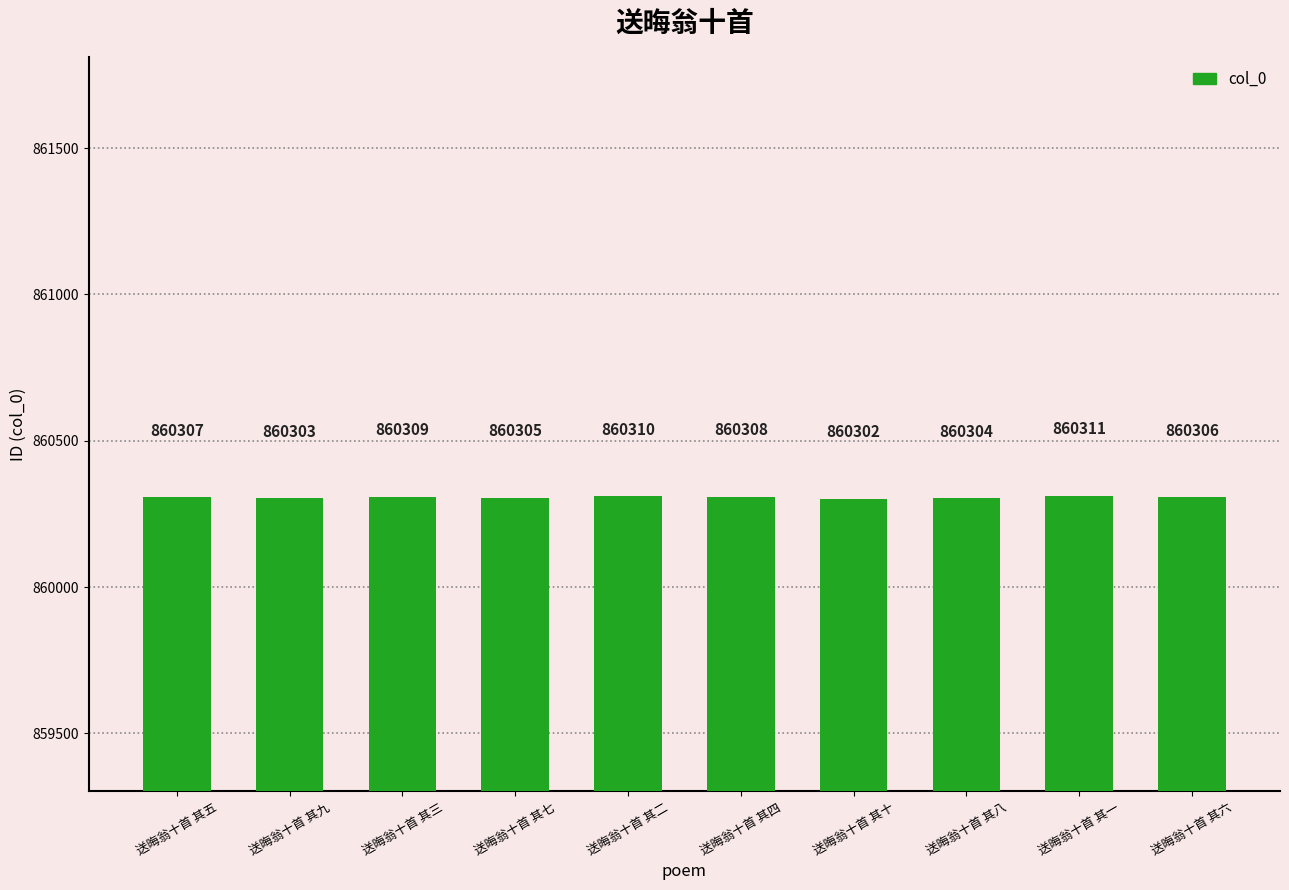

How many bars are there in total?

10